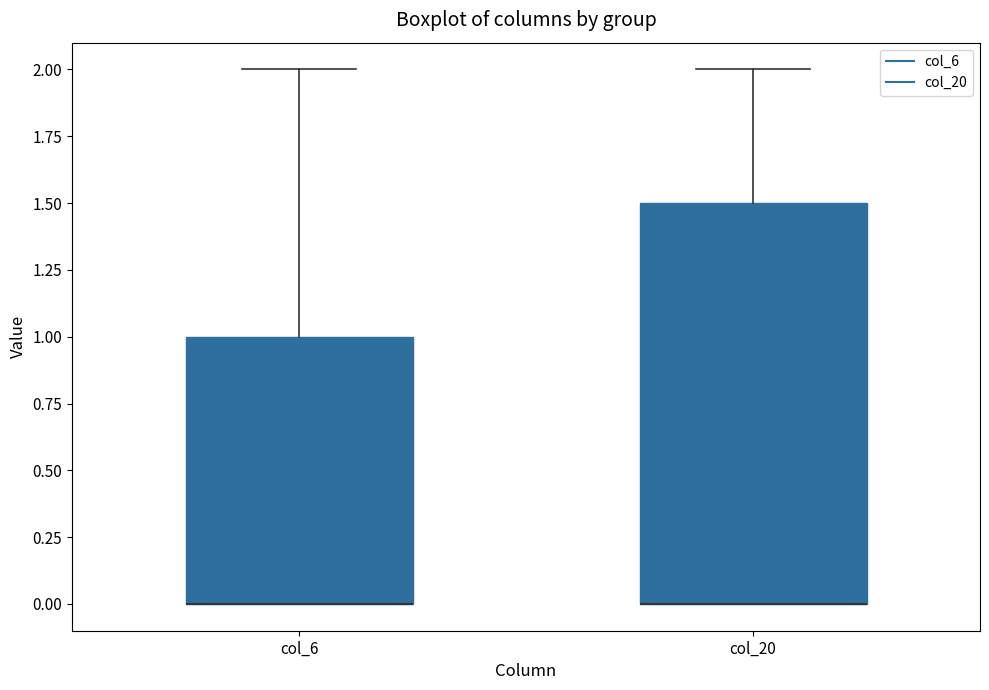

Where does the upper whisker of the box for col_20 end on the y-axis? The values are not printed on the chart, so give them approximately, as read against the axis.

2.0